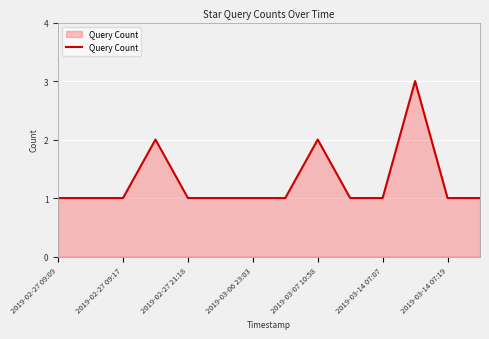

What is the maximum value shown in the chart?

3